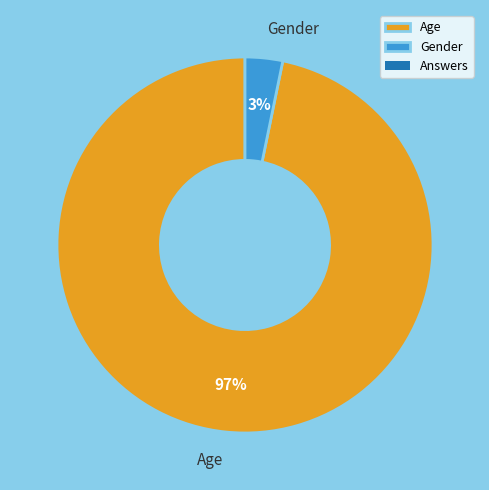

Which slice represents more than half of the pie?

Age